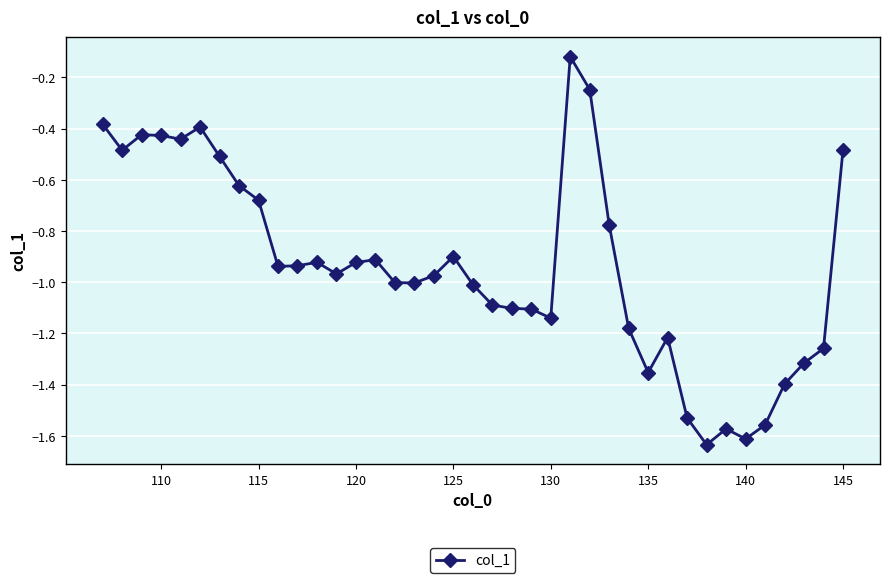

What is the difference between the maximum and minimum values?

1.5